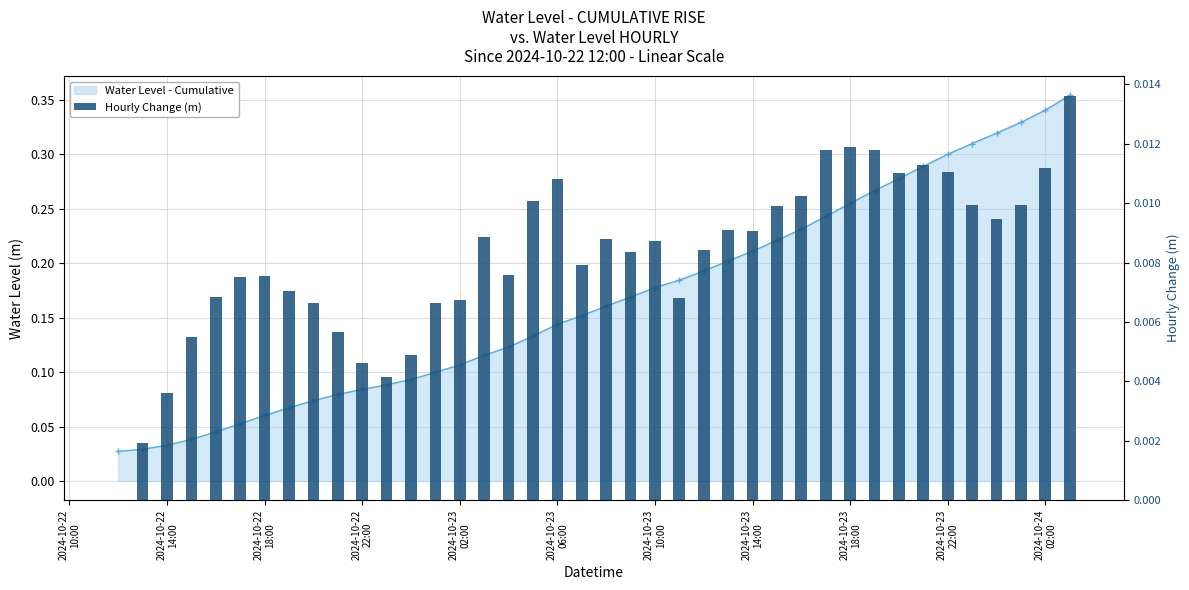

Rank the series at 2024-10-22
10:00 from lowest to highest value.

Hourly Change (m), Water Level (m)